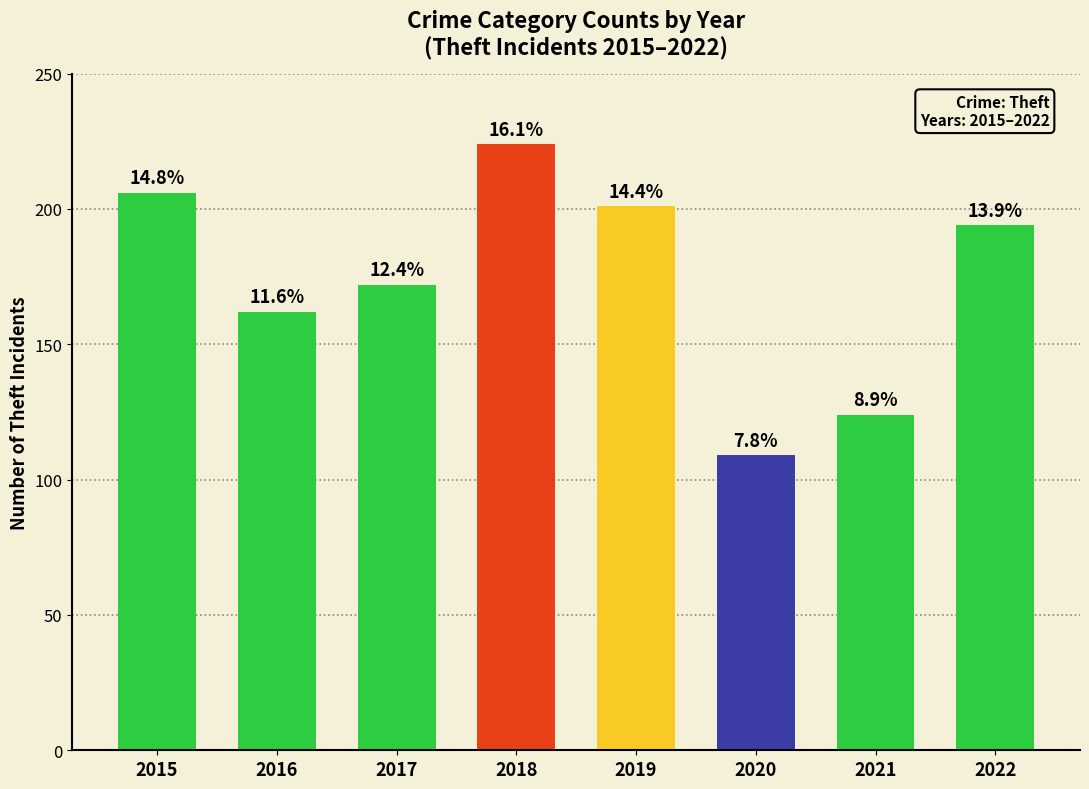

How many bars are there in total?

8